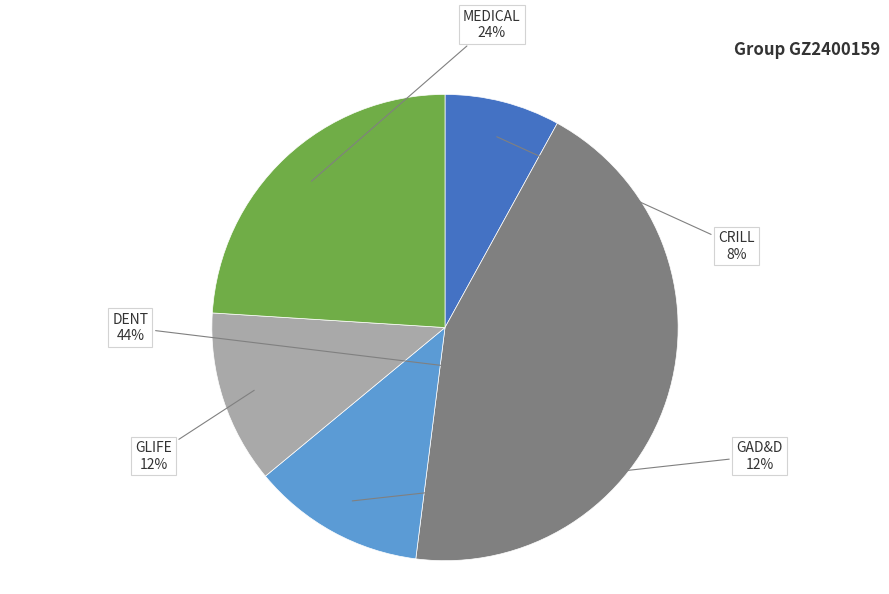

Between CRILL and DENT, which is larger?

DENT